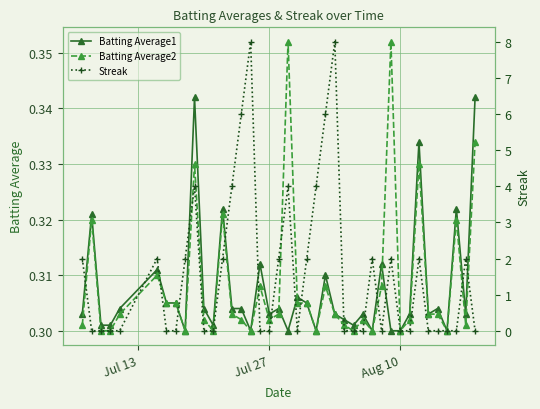

How many distinct data groups are displayed?

3